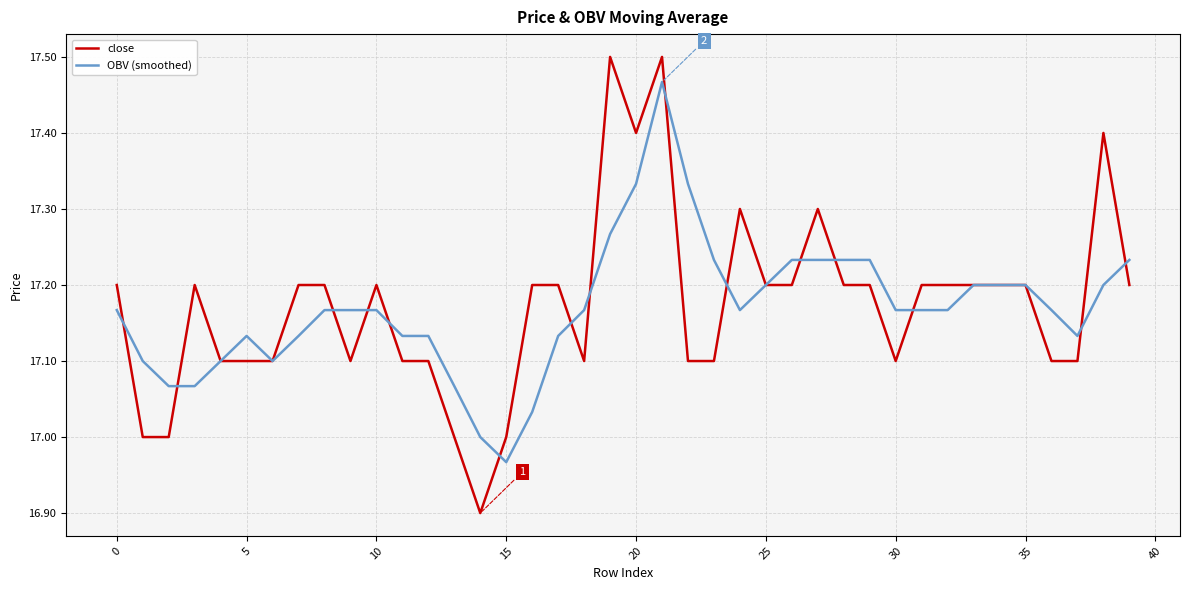

Rank the series by their maximum value, from highest to lowest.

close, OBV (smoothed)